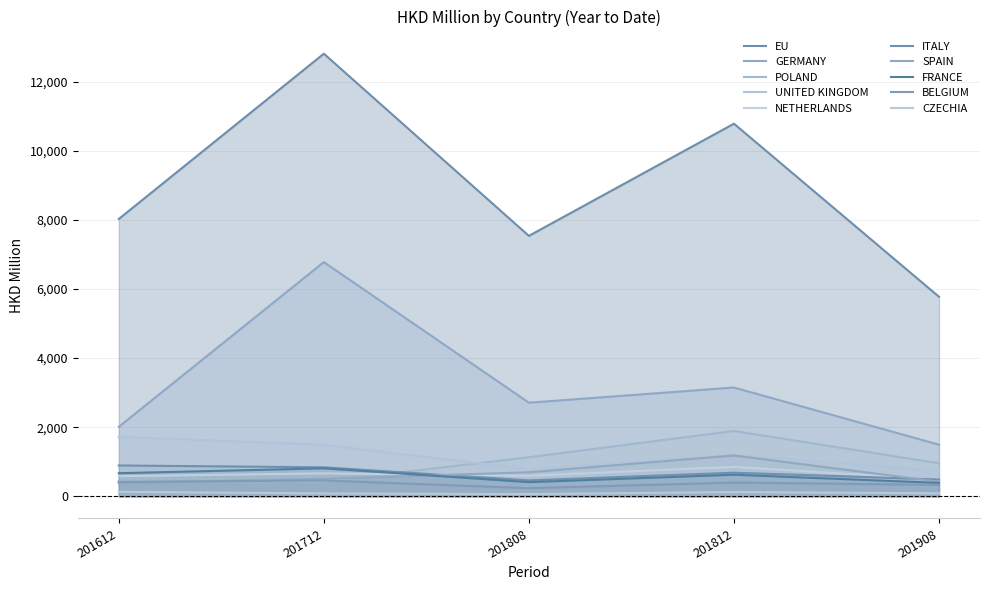

Rank the categories by 201612 value from highest to lowest.

EU, GERMANY, UNITED KINGDOM, ITALY, FRANCE, NETHERLANDS, POLAND, BELGIUM, SPAIN, CZECHIA